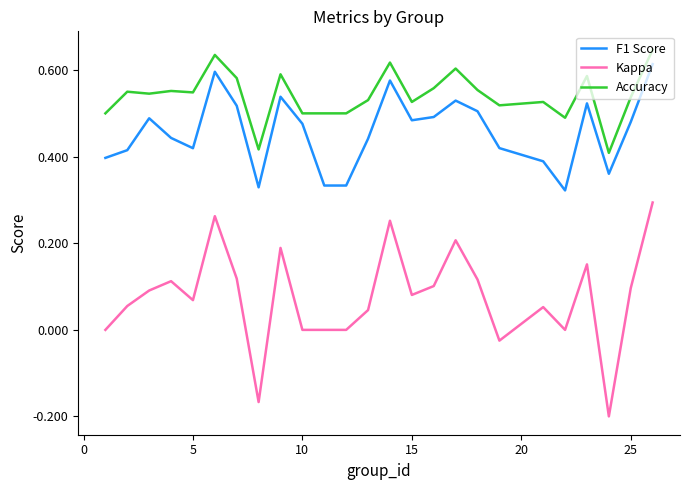

True or false: Kappa and F1 Score cross at least once.

False